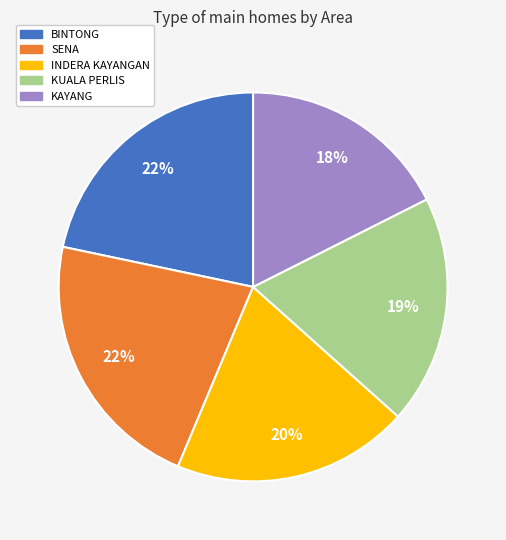

Is it true that BINTONG is 16% of the pie?

False